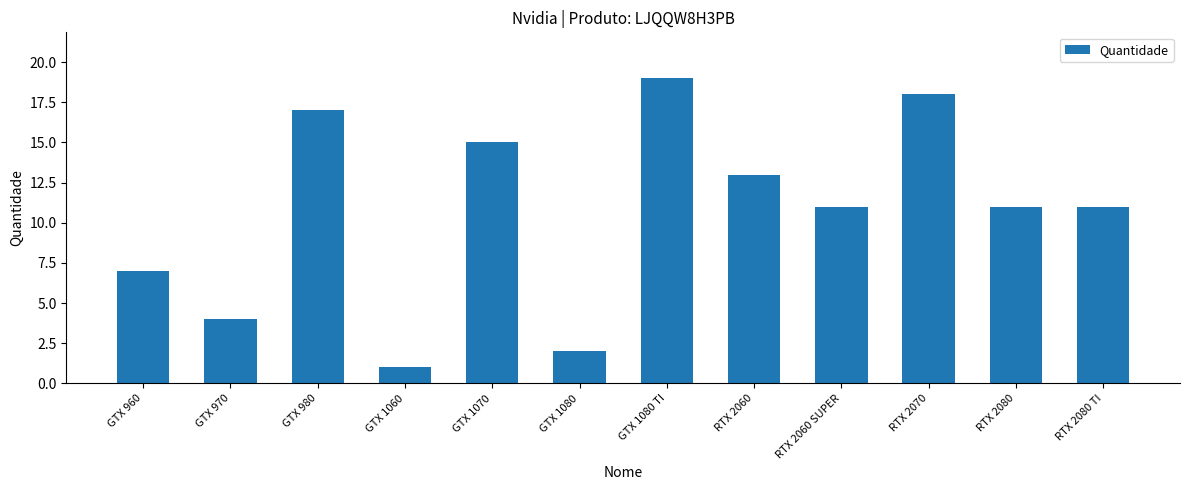

Where does the data first go above 11?

GTX 980